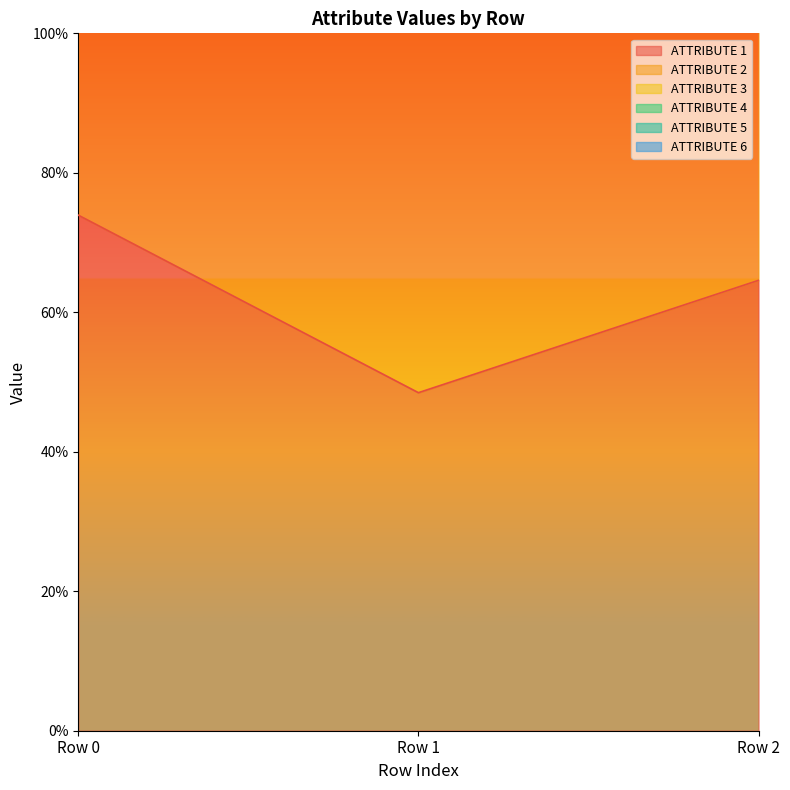

The value of ATTRIBUTE 1 at Row 2 is 0.6. True or false?

True